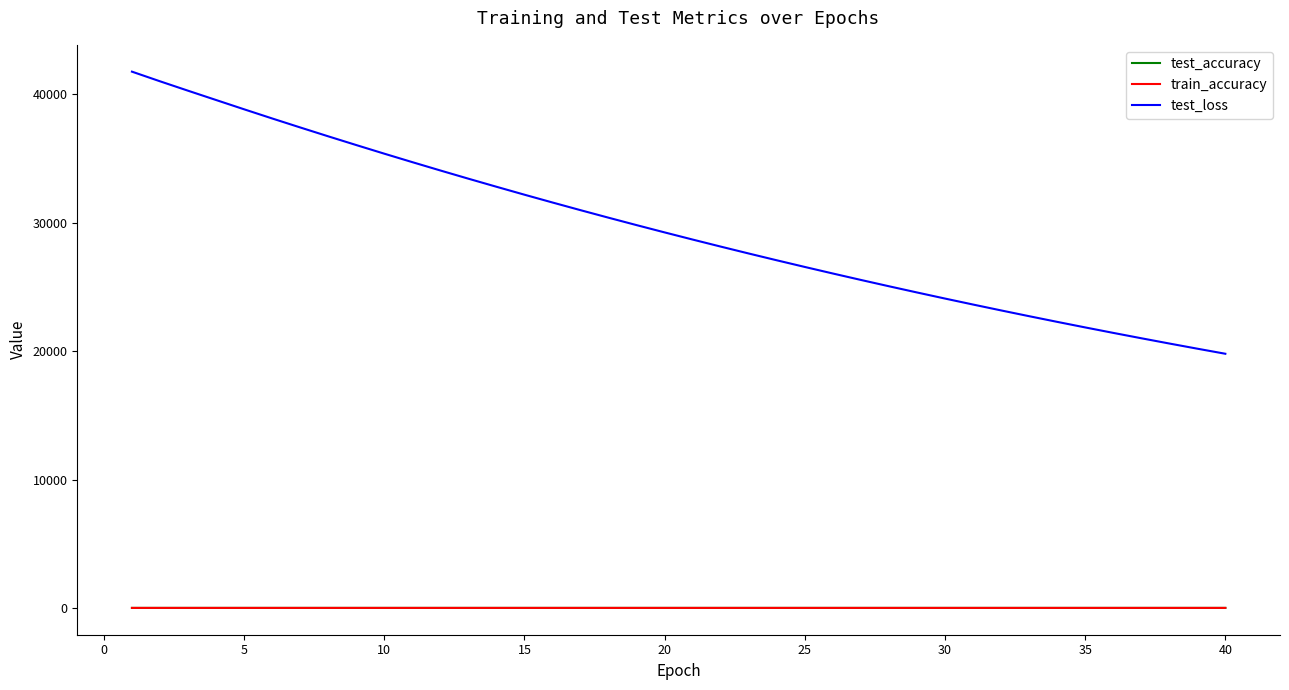

Which series has the largest range (max minus min)?

test_loss